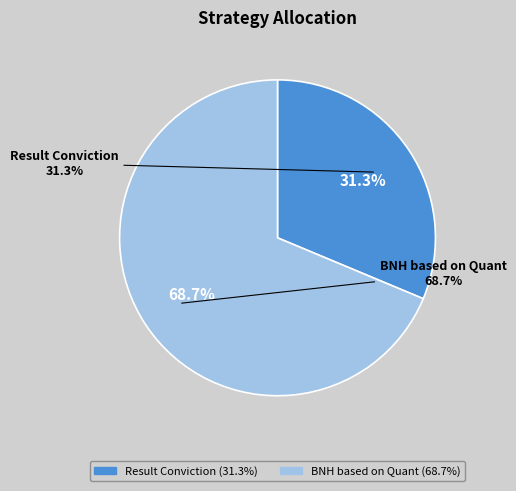

How many slices are in this pie chart?

2